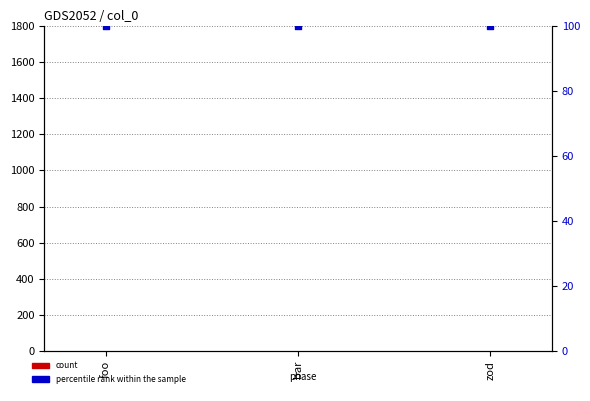

Which series reaches the maximum Y coordinate?

percentile rank within the sample